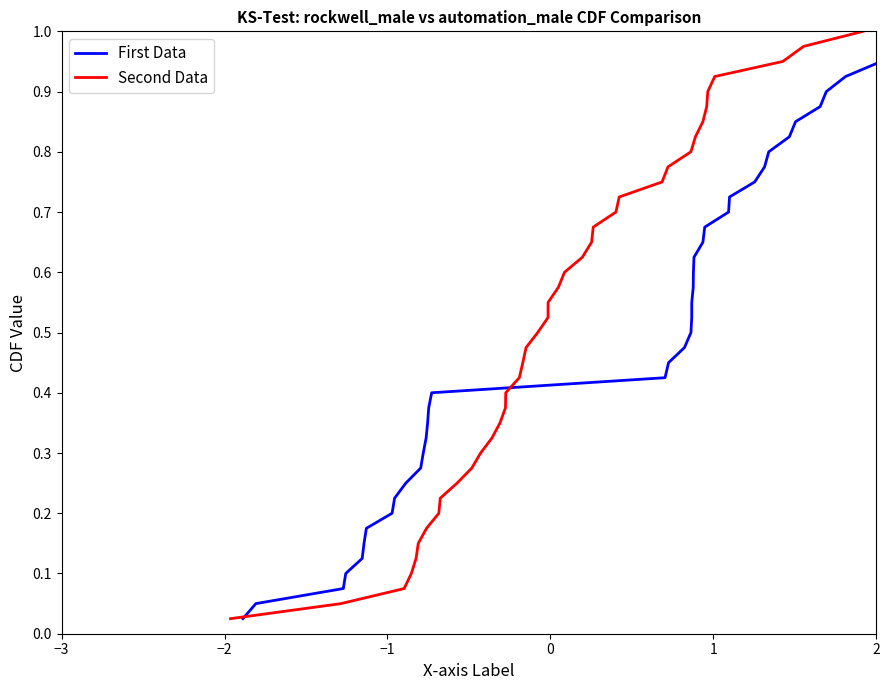

Rank the series by their maximum value, from lowest to highest.

First Data, Second Data